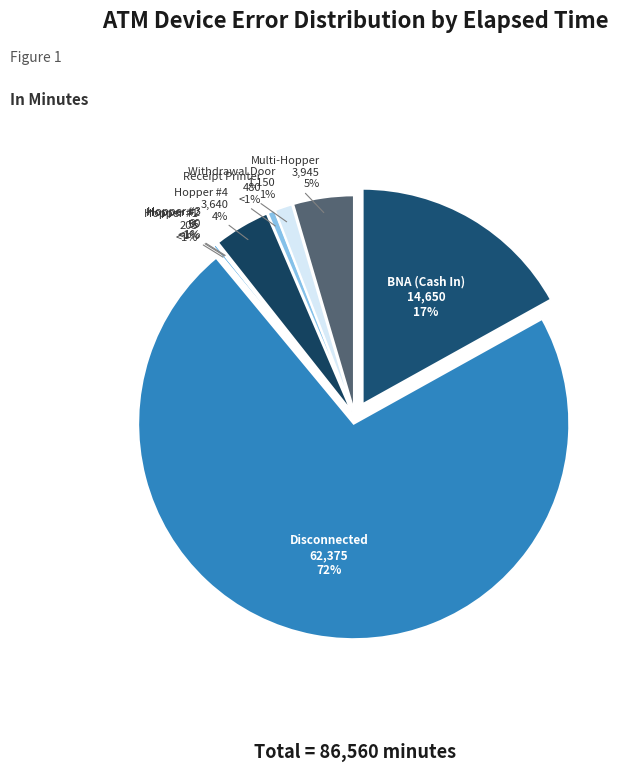

True or false: 22 accounts for 0% of the total.

True